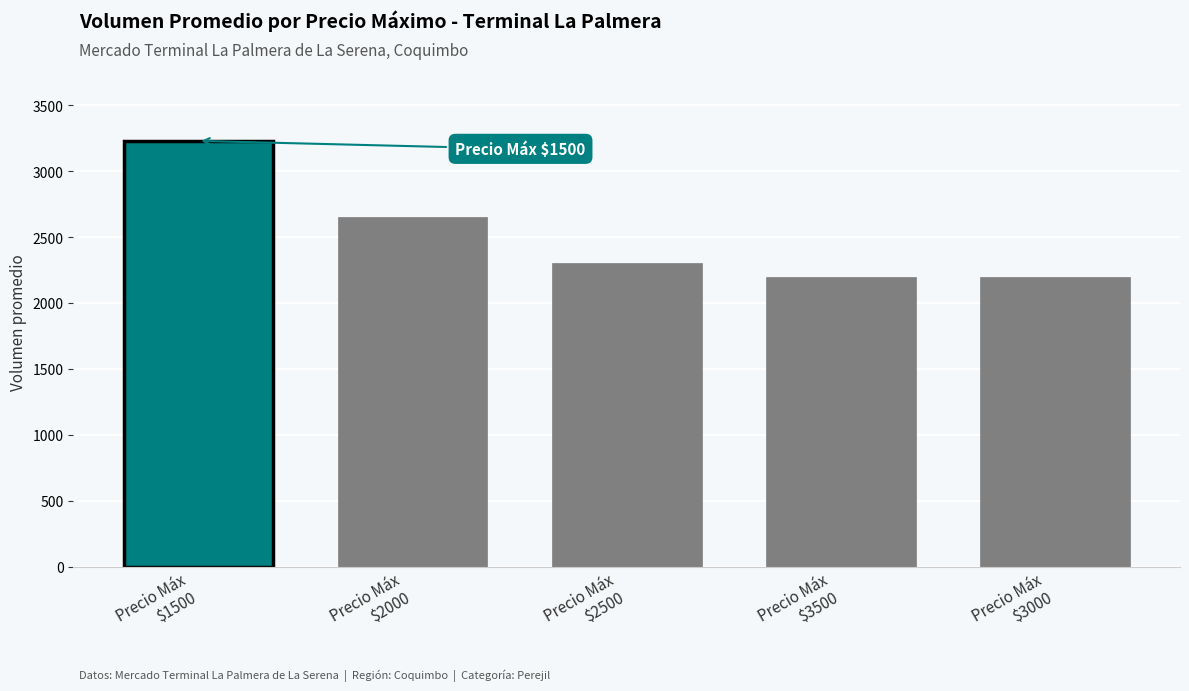

What is the minimum value shown in the chart?

2200.0